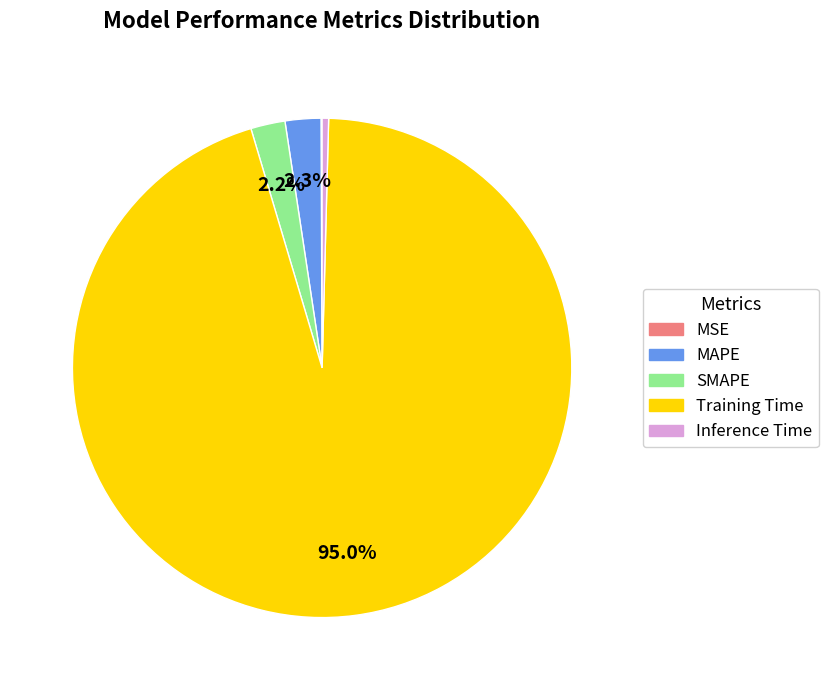

Does any single category account for the majority?

Yes